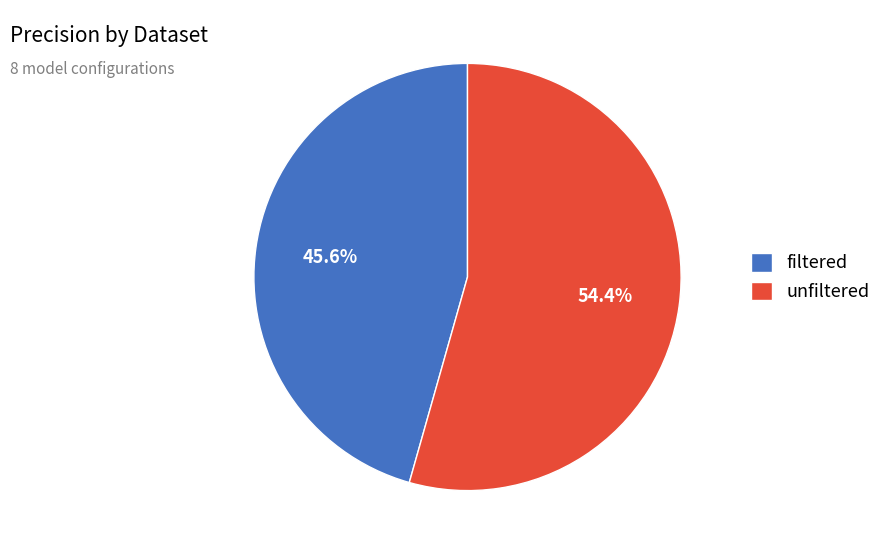

What is the ratio of the value at filtered to the value at unfiltered?

0.8